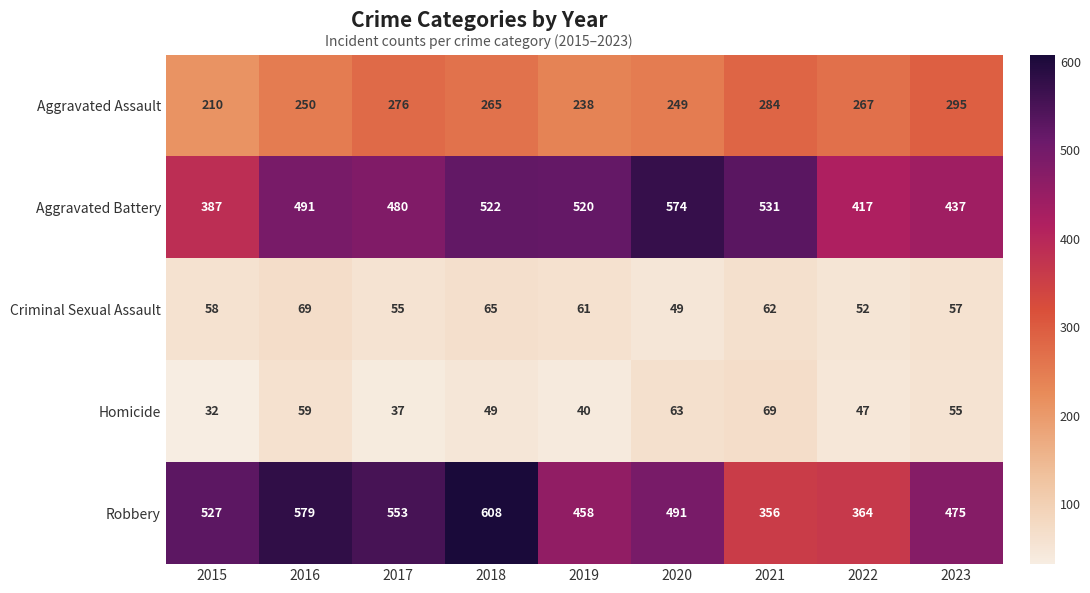

How many categories are shown in the chart?

9